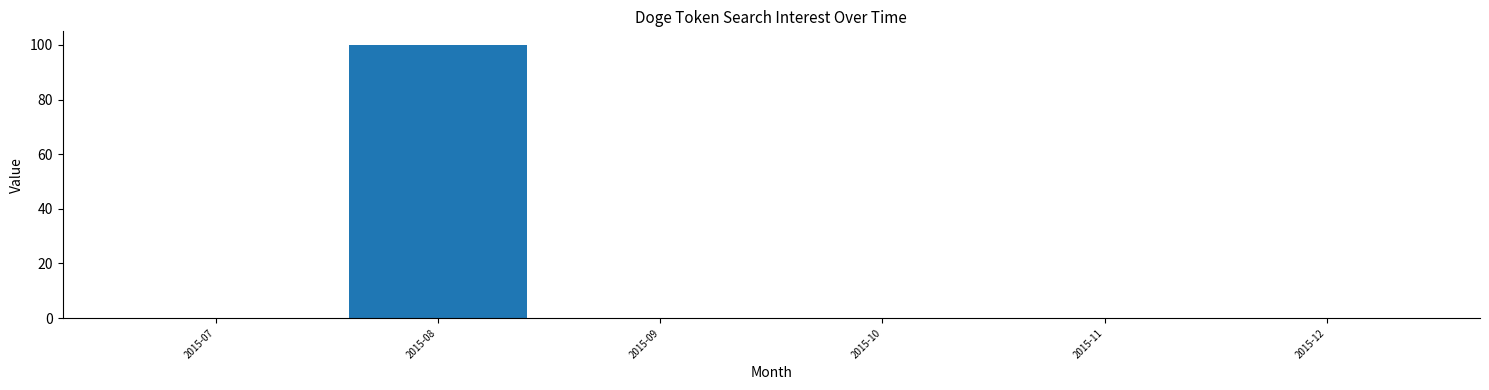

Reading left to right, transcribe all the data shown in this chart.

2015-07=0	2015-08=100	2015-09=0	2015-10=0	2015-11=0	2015-12=0